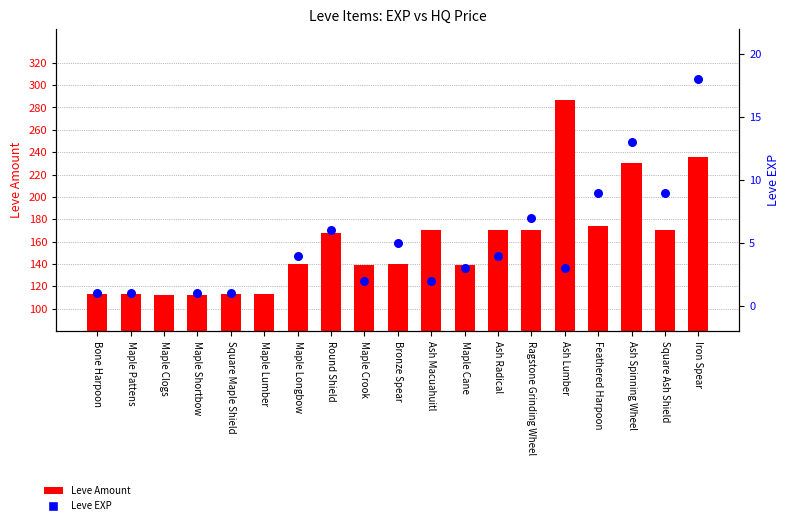

Which series has the largest total across all categories?

Leve Amount